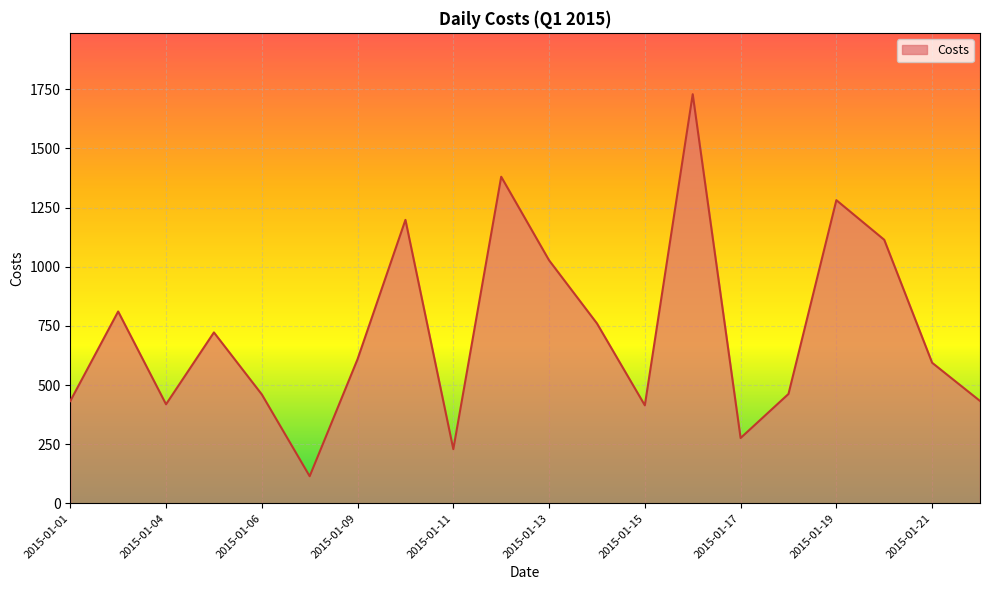

What is the greatest value displayed?

1728.8